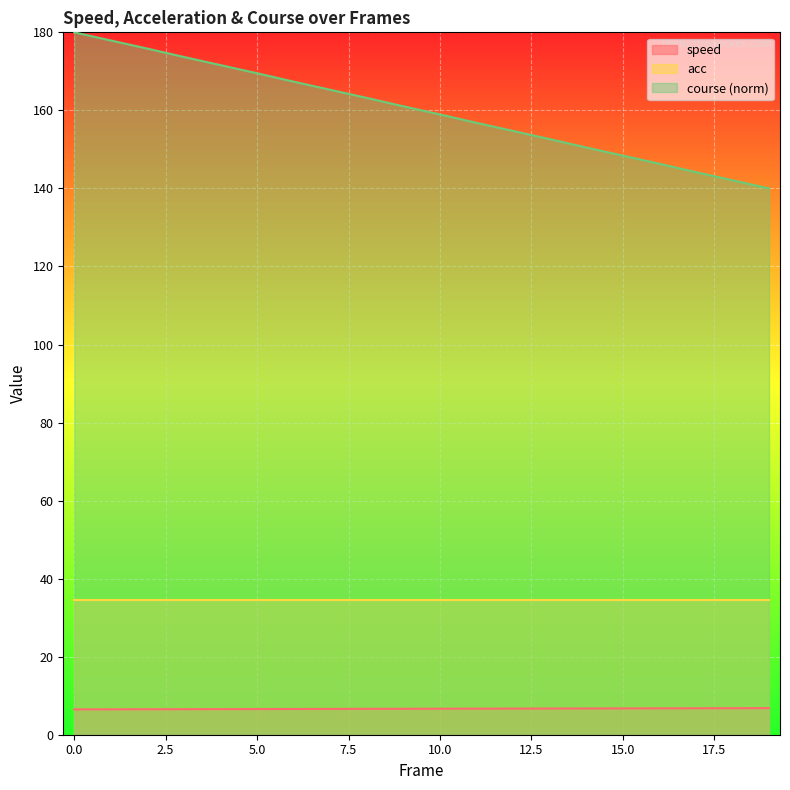

What is the difference between the highest and lowest values at 18?

135.3